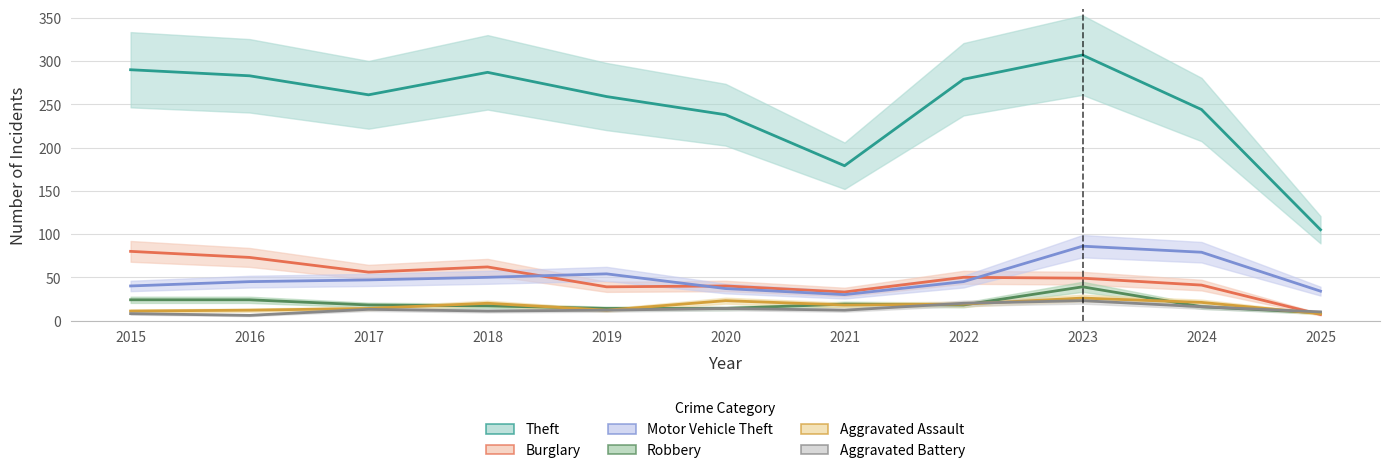

Is it true that Aggravated Assault equals 21 at 2024?

True